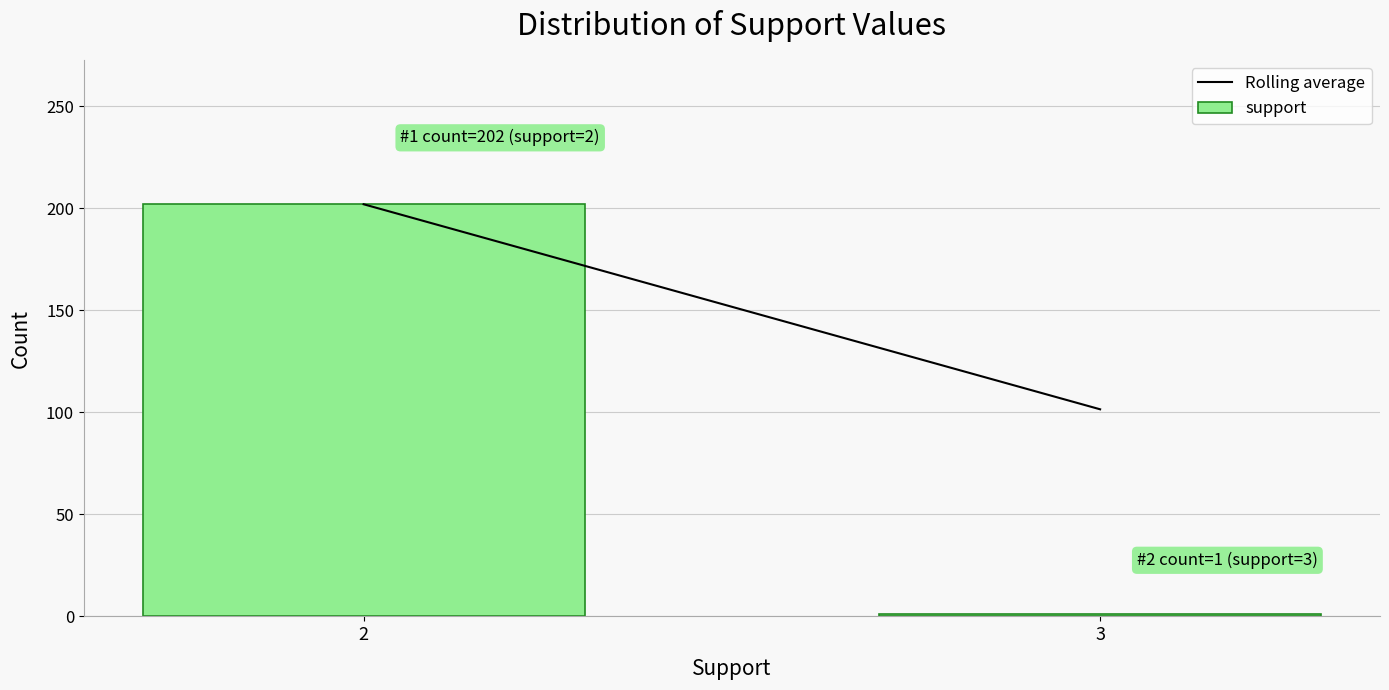

Reading left to right, list all the values displayed in this chart.

2=202	3=1